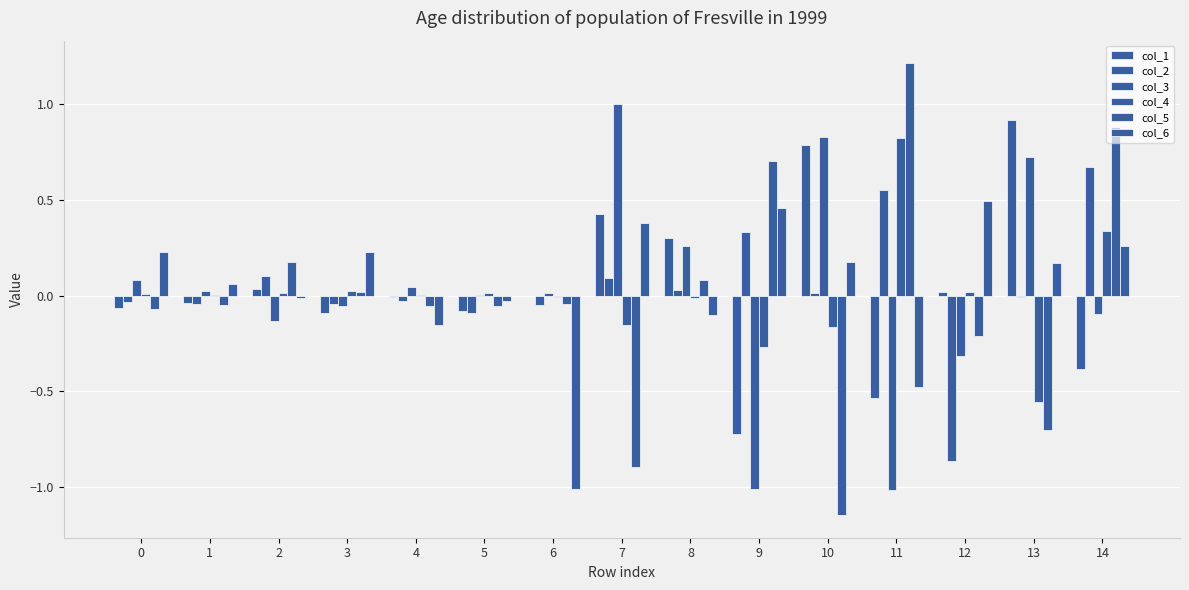

Is it true that col_4 equals 0.0 at 12?

True